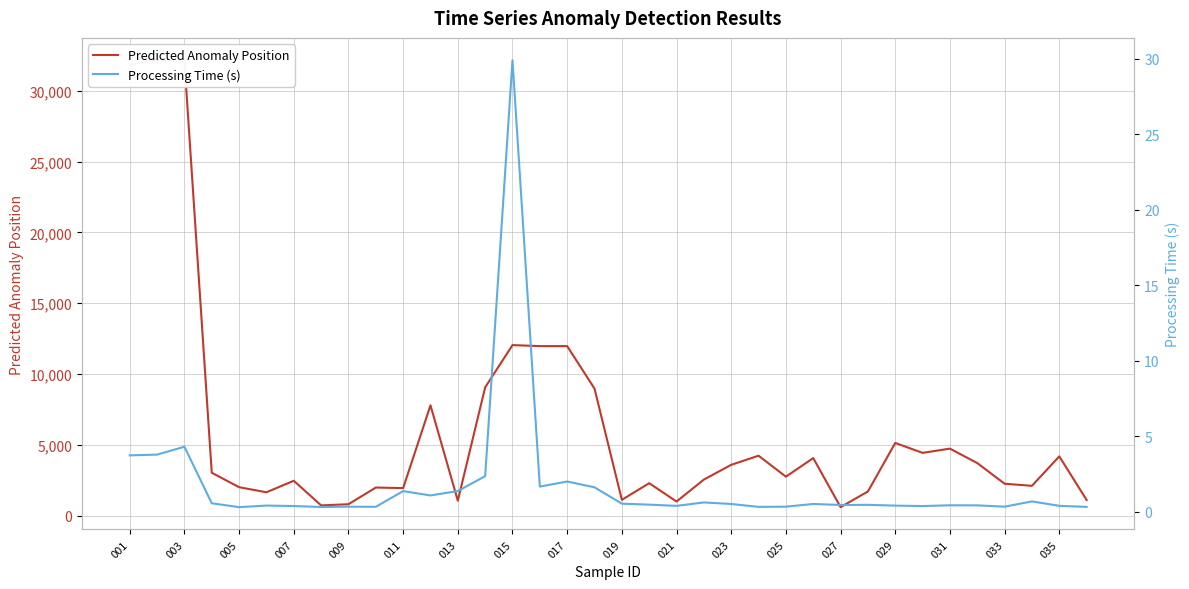

At which category is the sum across all series the highest?

003